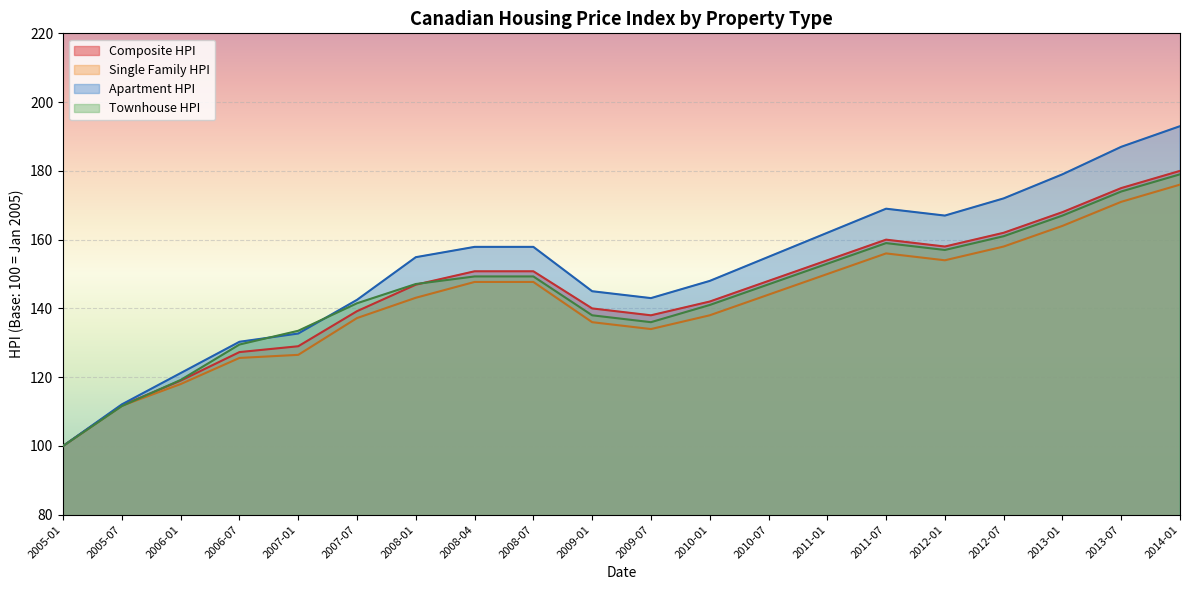

At how many categories does at least one series exceed 154?

11